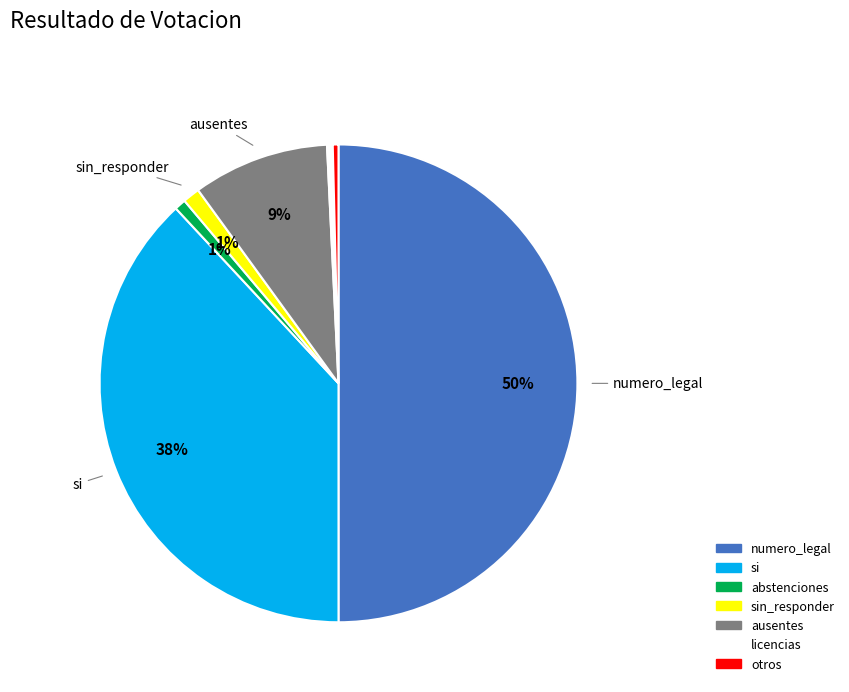

Is the sum of licencias and sin_responder greater than half?

No